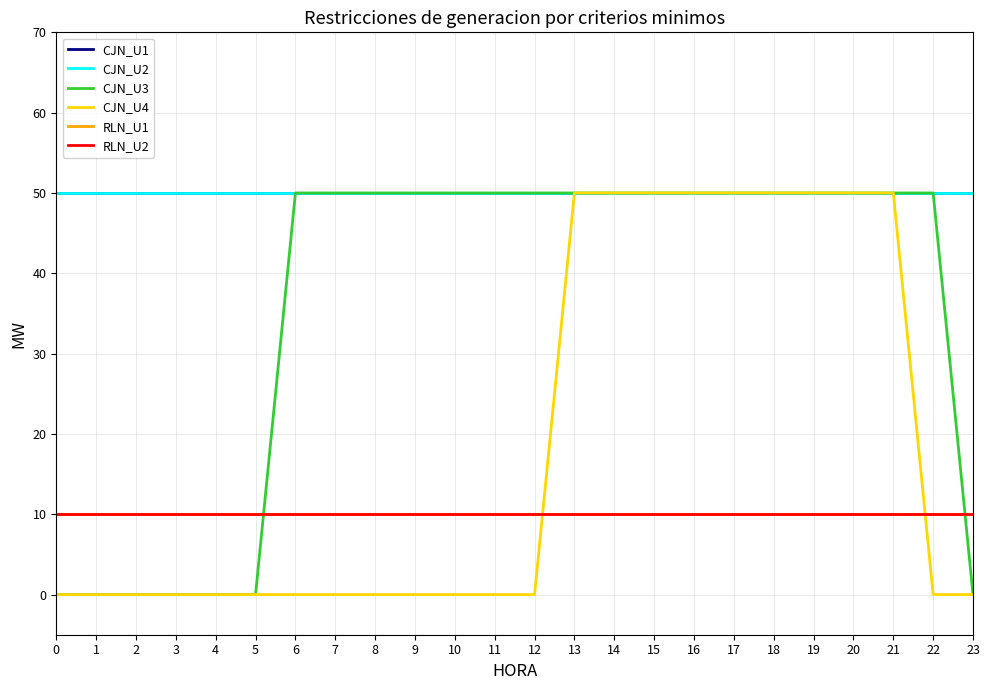

What is the value of the RLN_U2 point at the 2nd from the left?

10